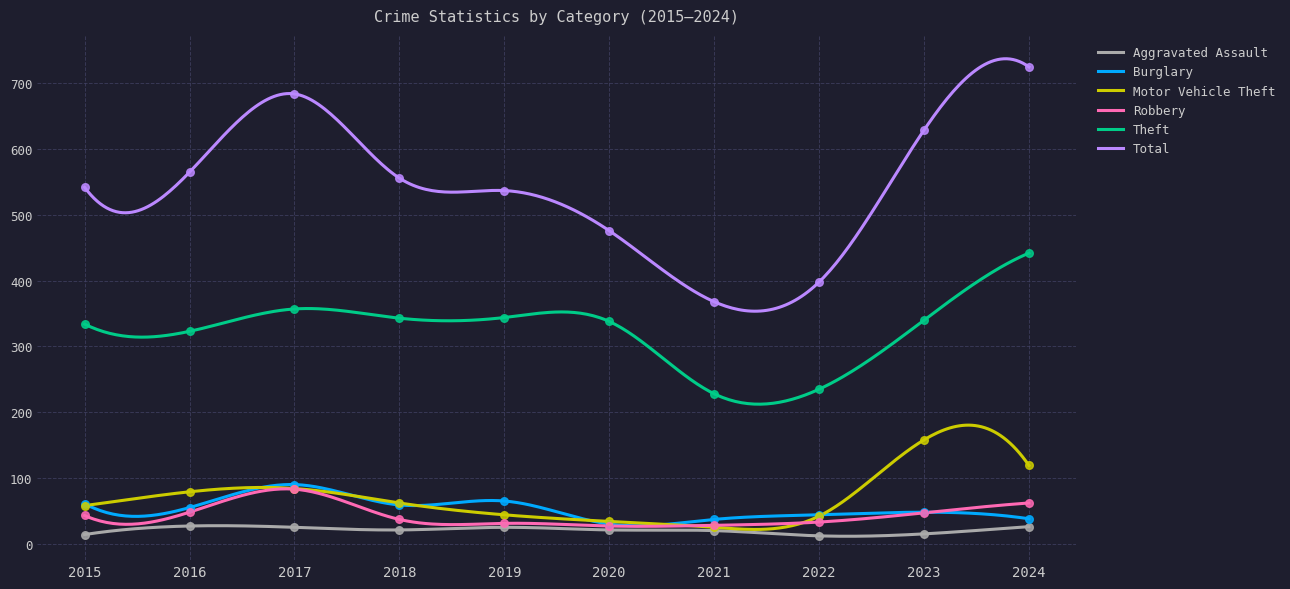

Which series has the largest total across all categories?

Total